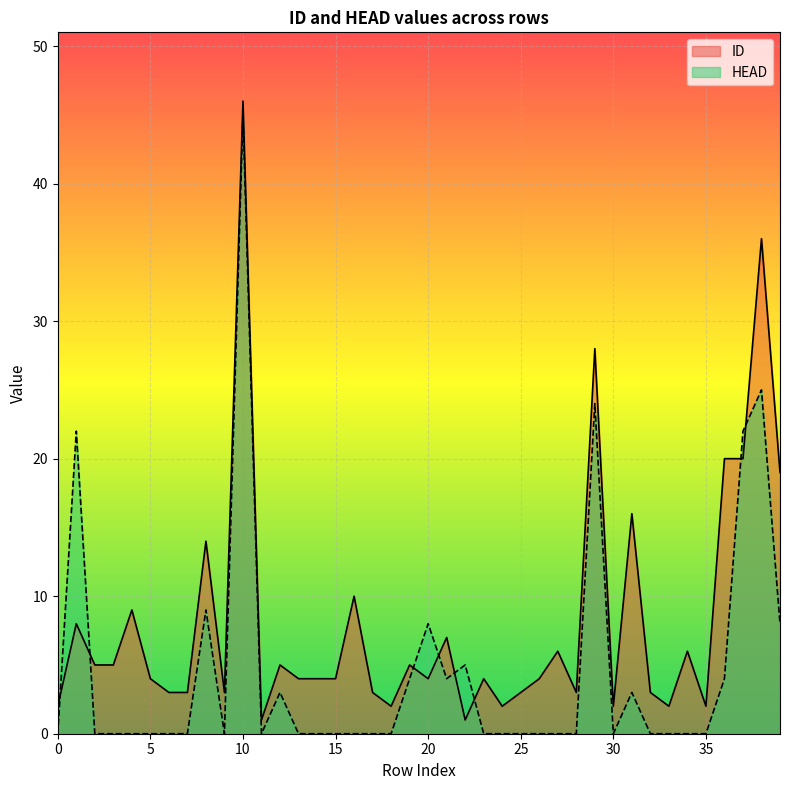

The ID series shows 1 at 18. True or false?

False